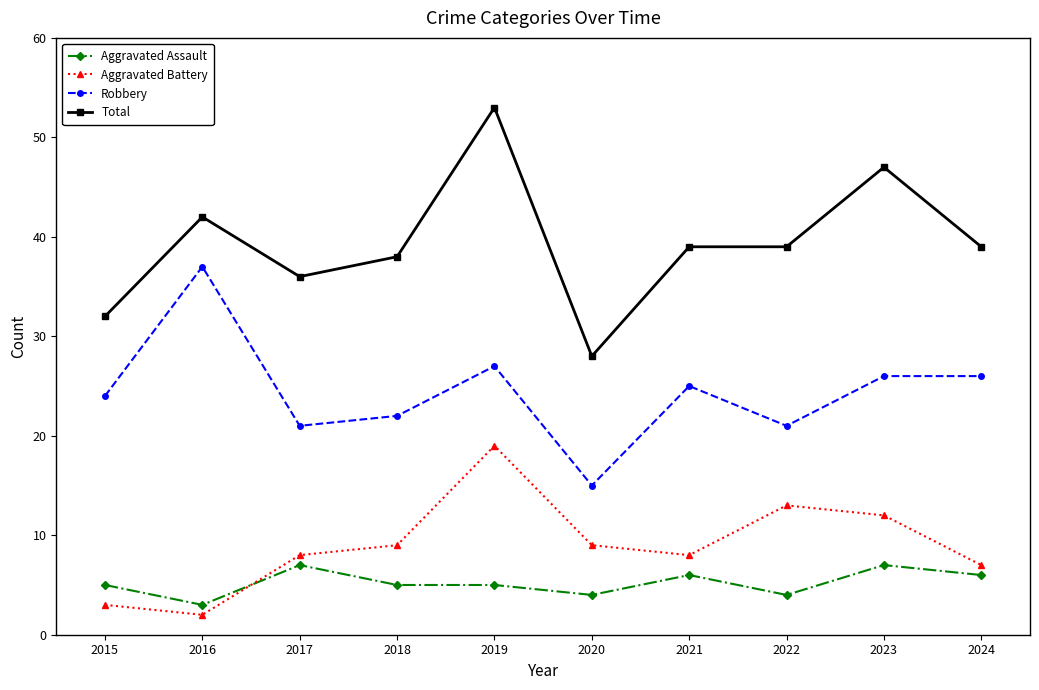

The value of Aggravated Battery at 2020 is 14. True or false?

False